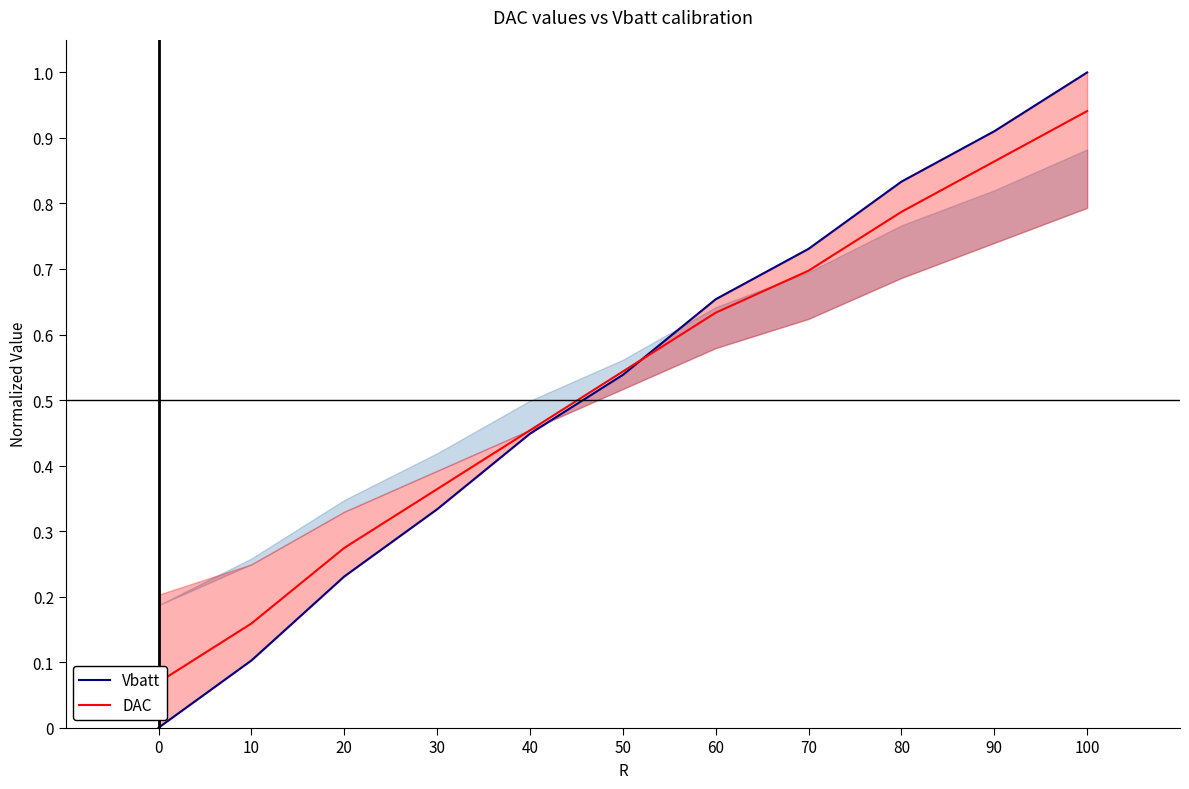

List the labels in order of Vbatt value, largest first.

100, 90, 80, 70, 60, 50, 40, 30, 20, 10, 0